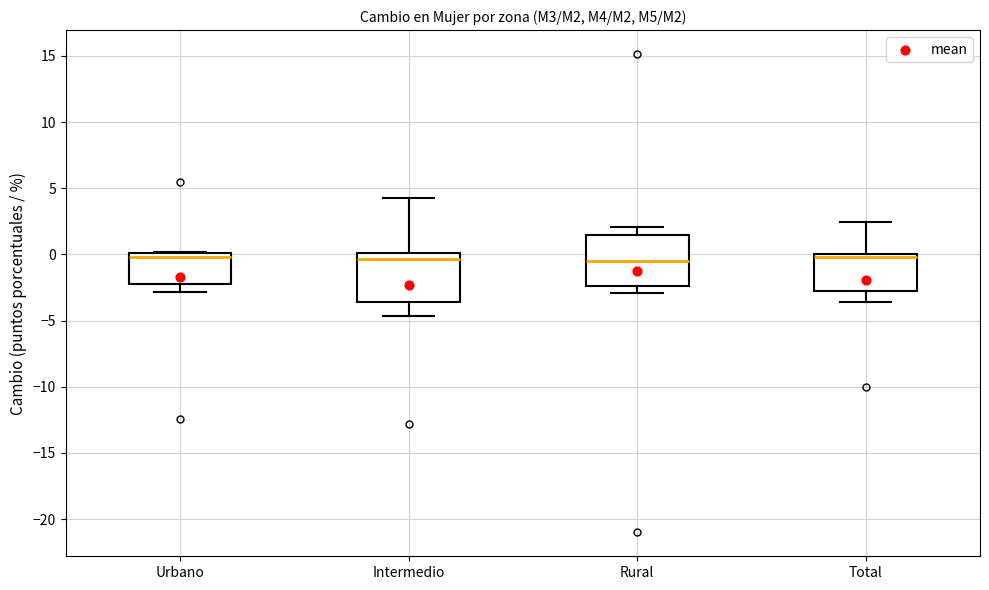

Where does the lower whisker of the box for Urbano end on the y-axis? The values are not printed on the chart, so give them approximately, as read against the axis.

-3.0